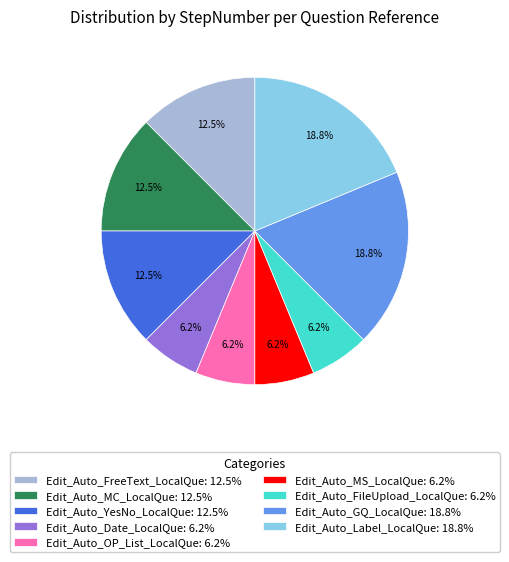

Does Edit_Auto_GQ_LocalQue account for over 50% of the chart?

No